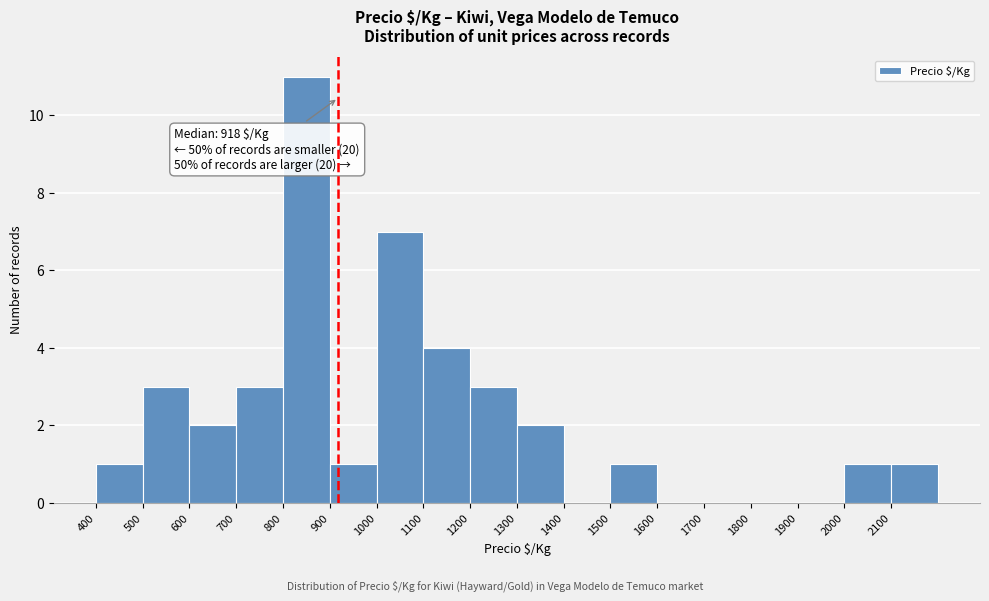

Which range on the x-axis has the tallest bar?

800 to 900